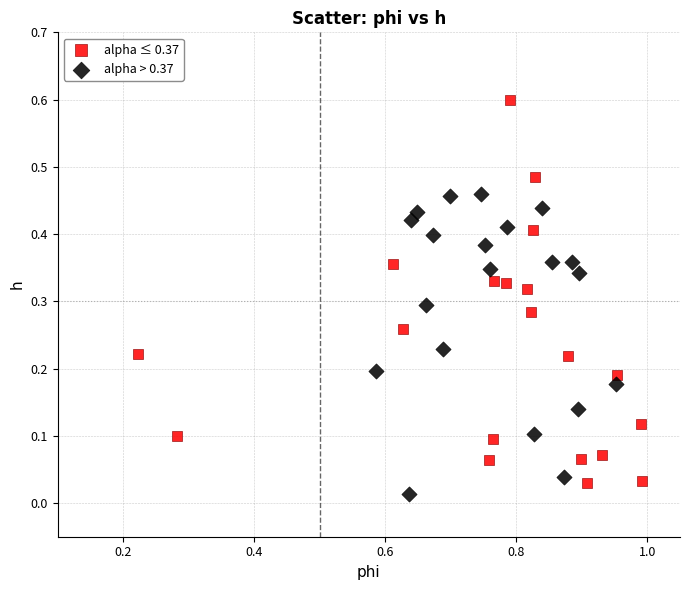

Which series reaches the maximum Y coordinate?

alpha ≤ 0.37